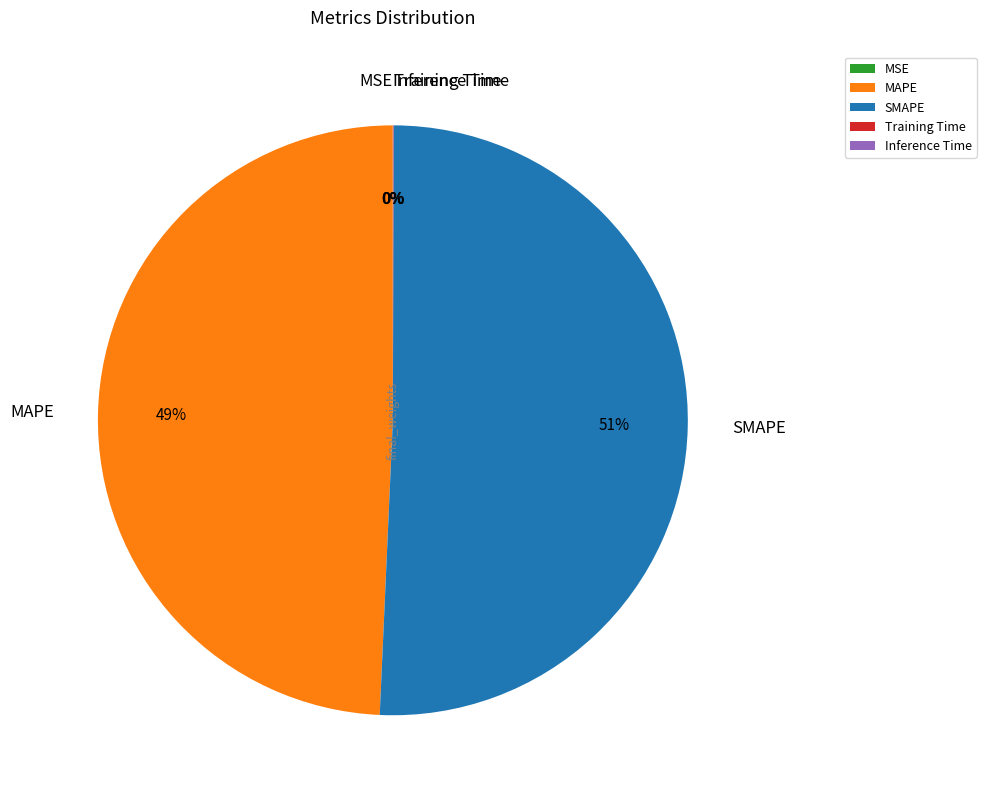

Is there a majority slice in this chart?

Yes